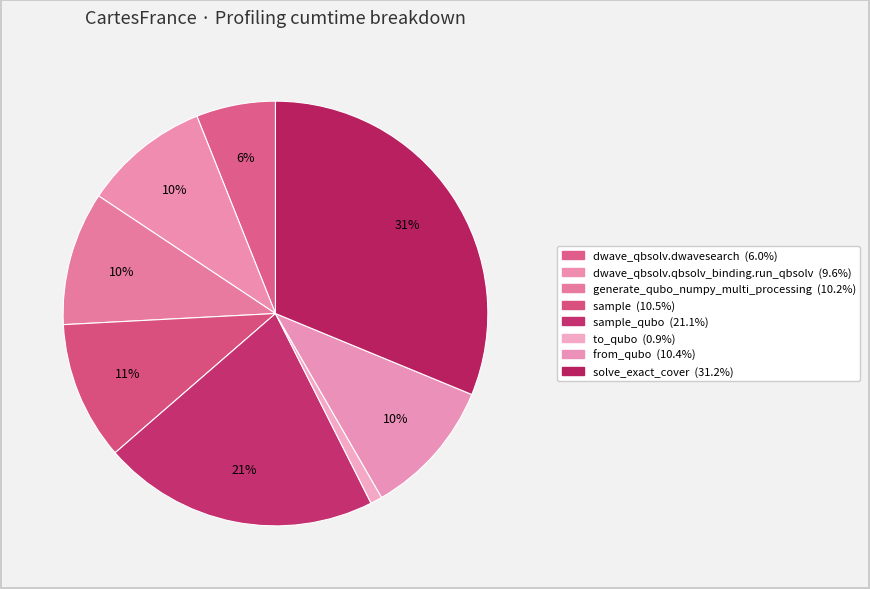

To the nearest percent, what is the difference between the largest and smallest slice percentages?

30%